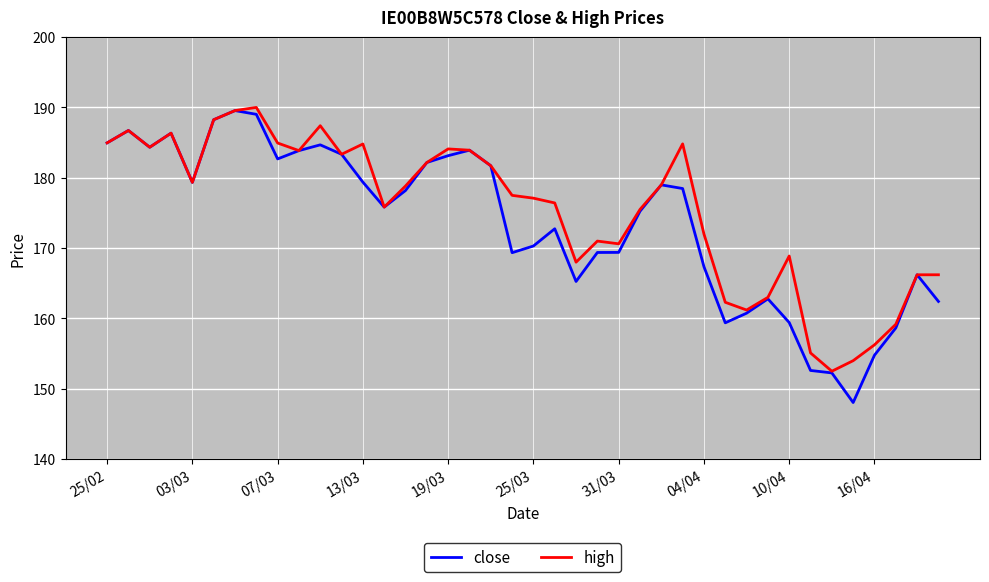

Which series has the largest range (max minus min)?

close